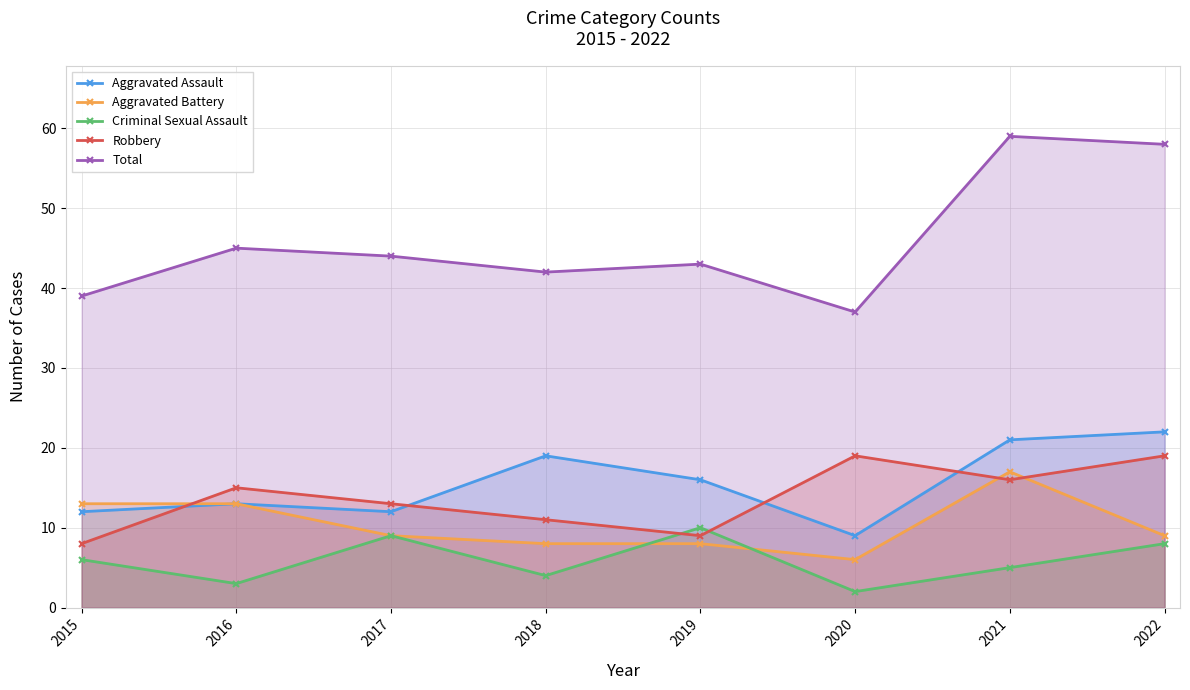

Reading left to right, list all the values displayed in this chart.

Aggravated Assault: 2015=12	2016=13	2017=12	2018=19	2019=16	2020=9	2021=21	2022=22
Aggravated Battery: 2015=13	2016=13	2017=9	2018=8	2019=8	2020=6	2021=17	2022=9
Criminal Sexual Assault: 2015=6	2016=3	2017=9	2018=4	2019=10	2020=2	2021=5	2022=8
Robbery: 2015=8	2016=15	2017=13	2018=11	2019=9	2020=19	2021=16	2022=19
Total: 2015=39	2016=45	2017=44	2018=42	2019=43	2020=37	2021=59	2022=58